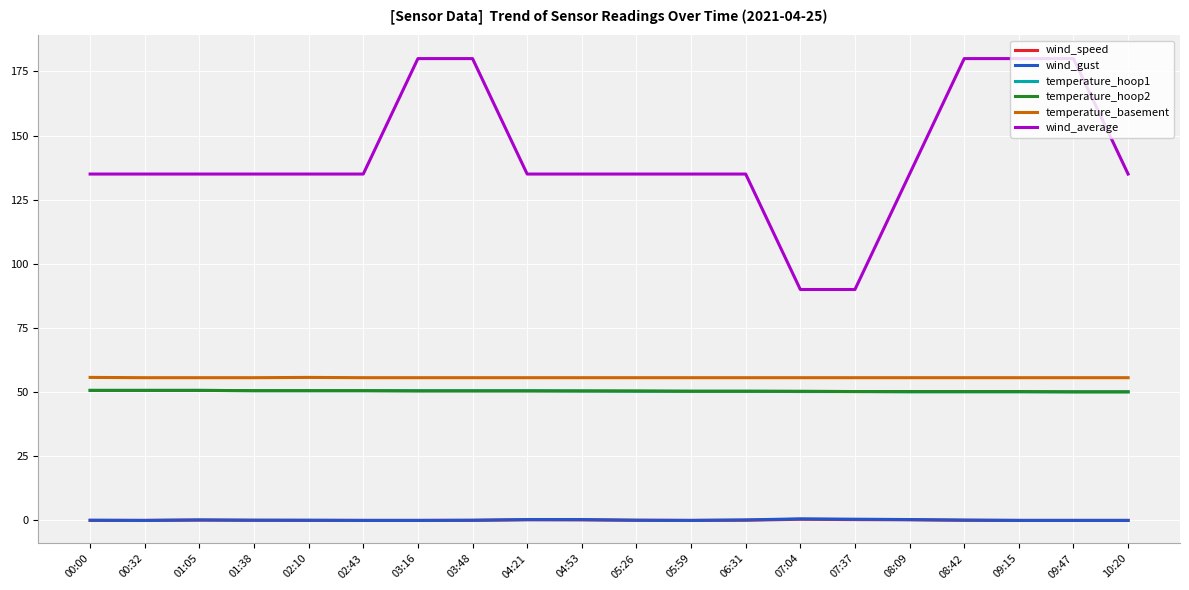

Which series changed the most between 00:32 and 03:48?

wind_average